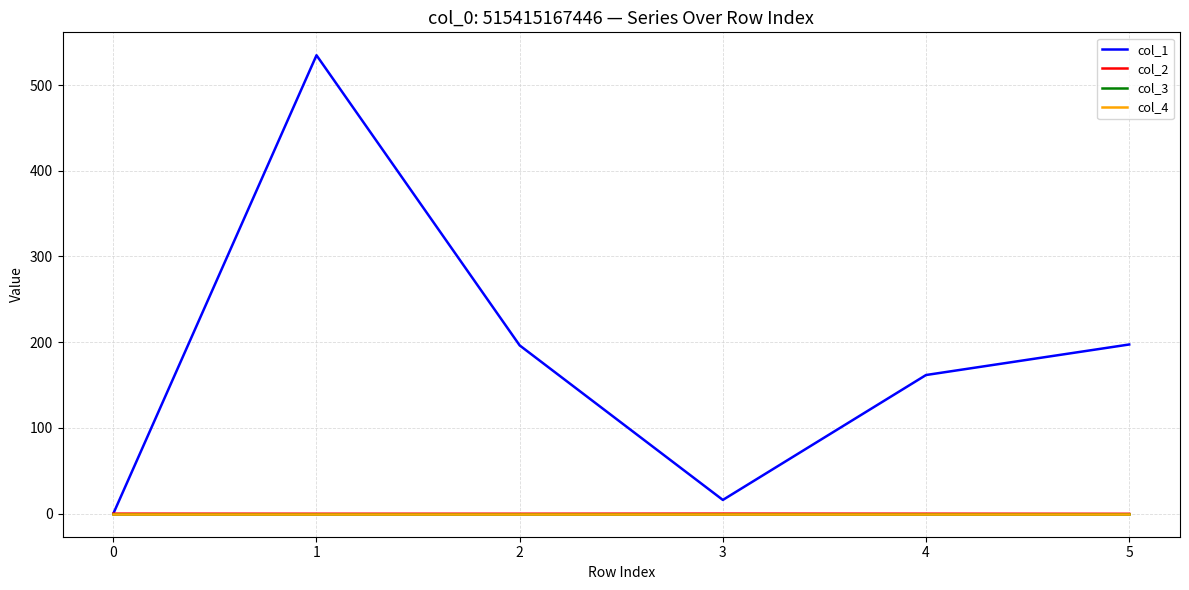

True or false: col_3 and col_4 cross at least once.

False